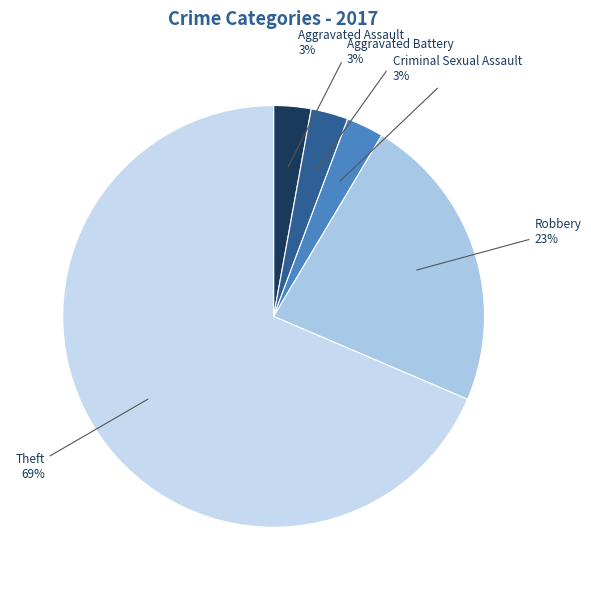

Is there a majority slice in this chart?

Yes